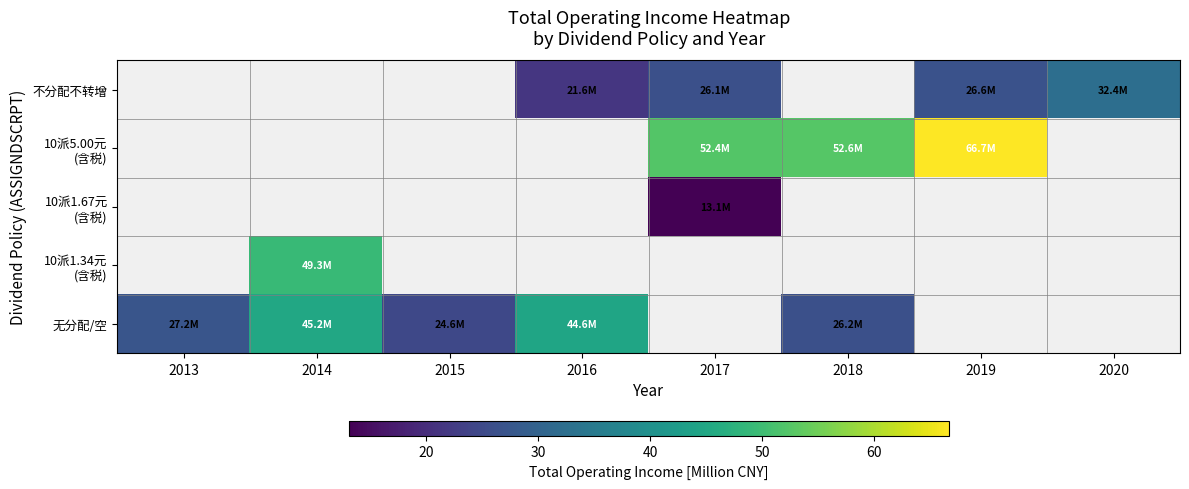

Which label corresponds to the smallest value in the chart?

2017